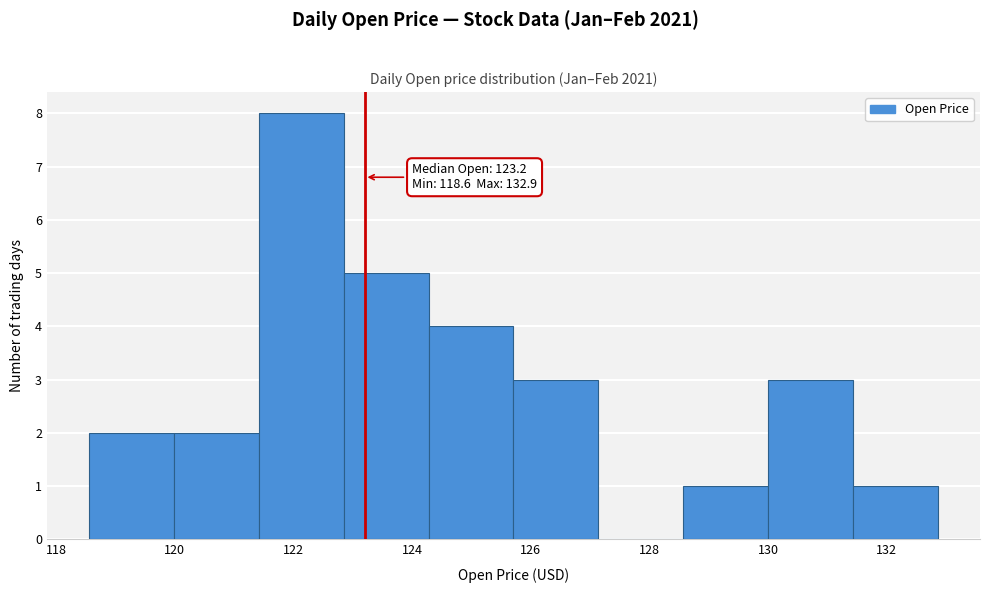

Over which range of the x-axis is the bar tallest?

121.4 to 122.8